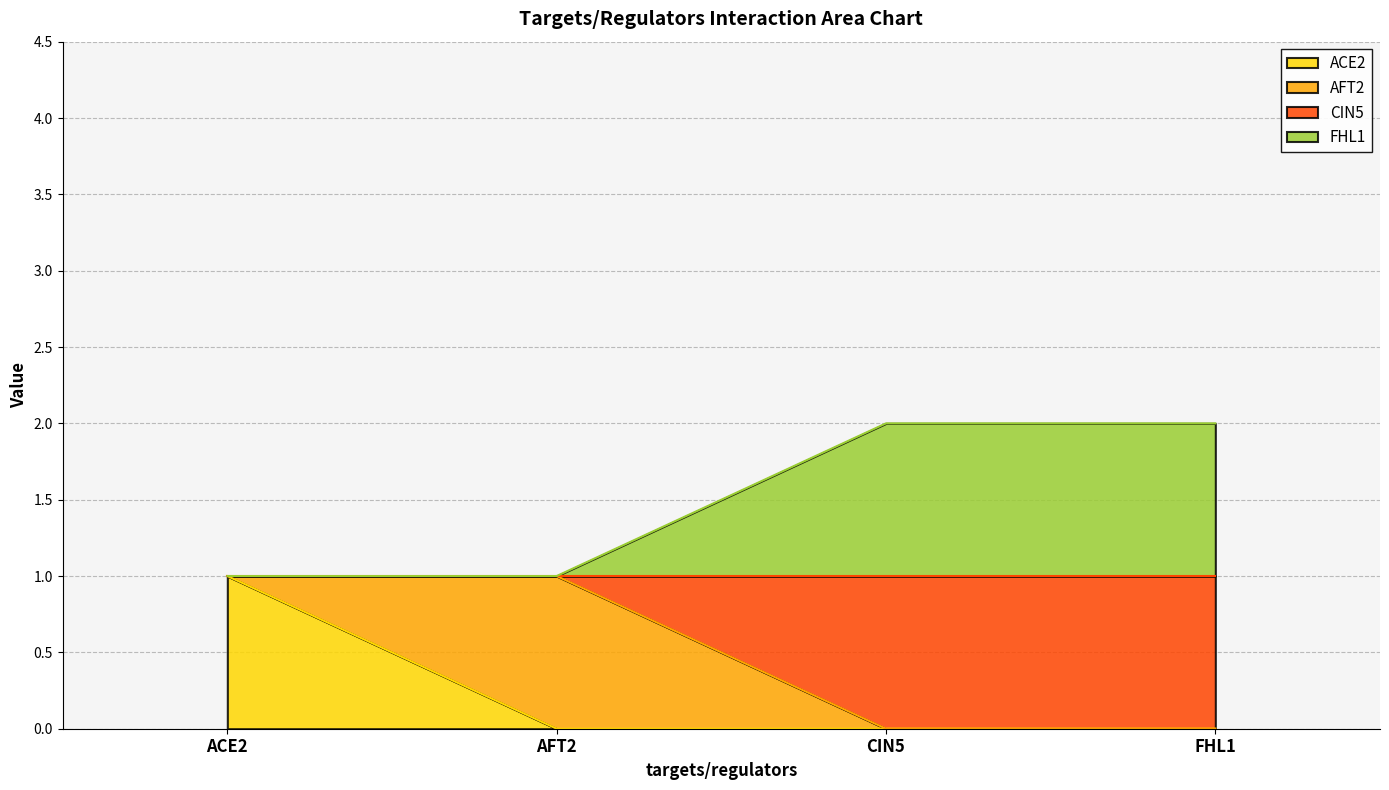

True or false: FHL1 has a value of 3 at FHL1.

False